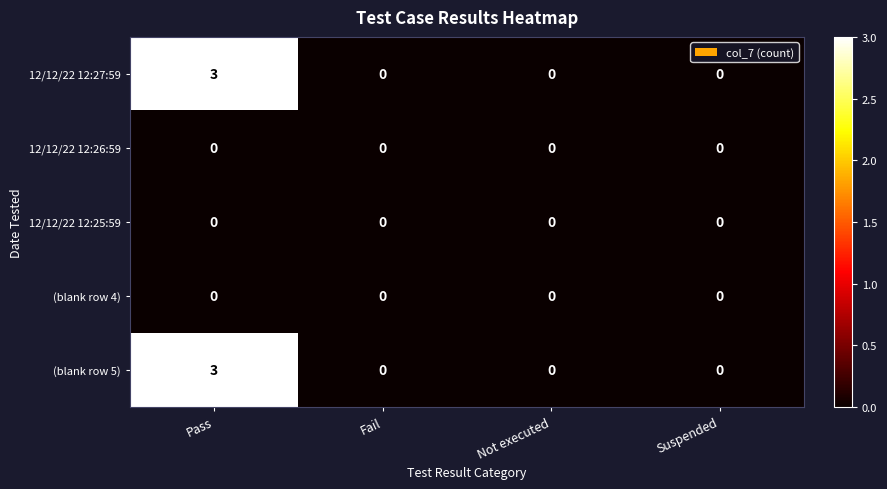

What is the difference between the highest and lowest values at Pass?

3